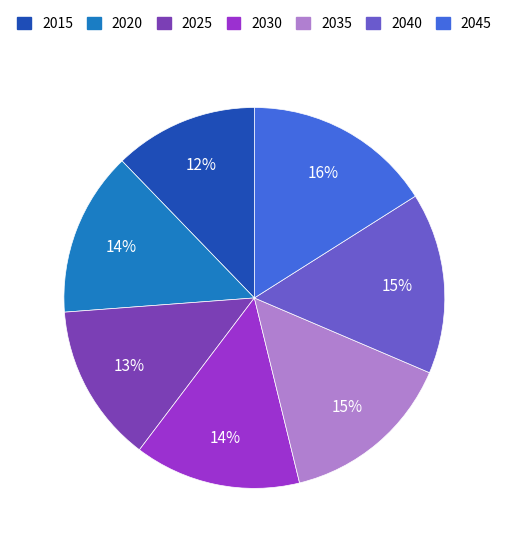

To the nearest percent, what is the average slice percentage?

14%